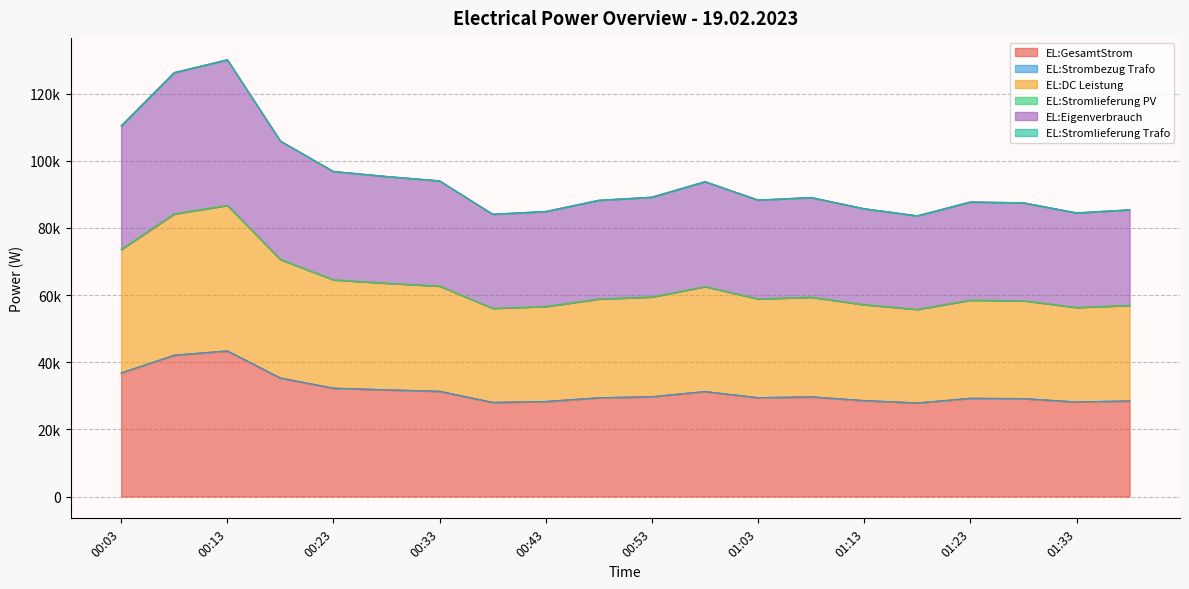

Does the chart have visible grid lines?

Yes